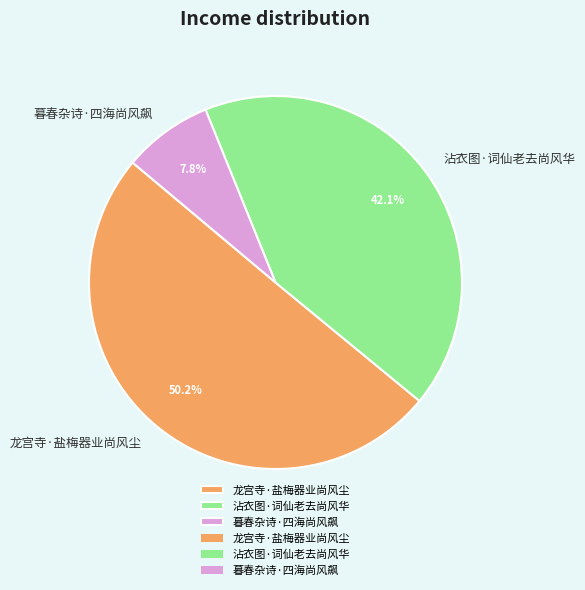

Is it true that 沾衣图·词仙老去尚风华 is 30% of the pie?

False